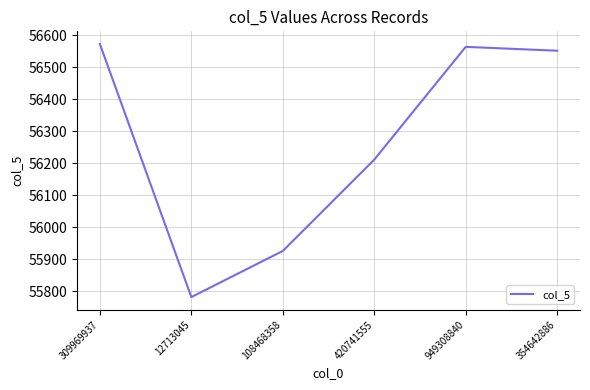

What is the ratio of the value at 420741555 to the value at 108468358?

1.0